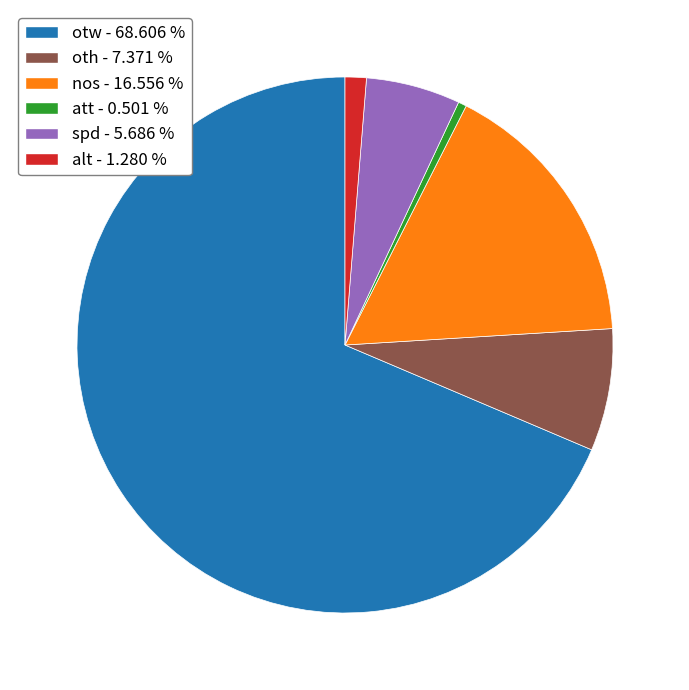

Does otw represent more than half of the total?

Yes